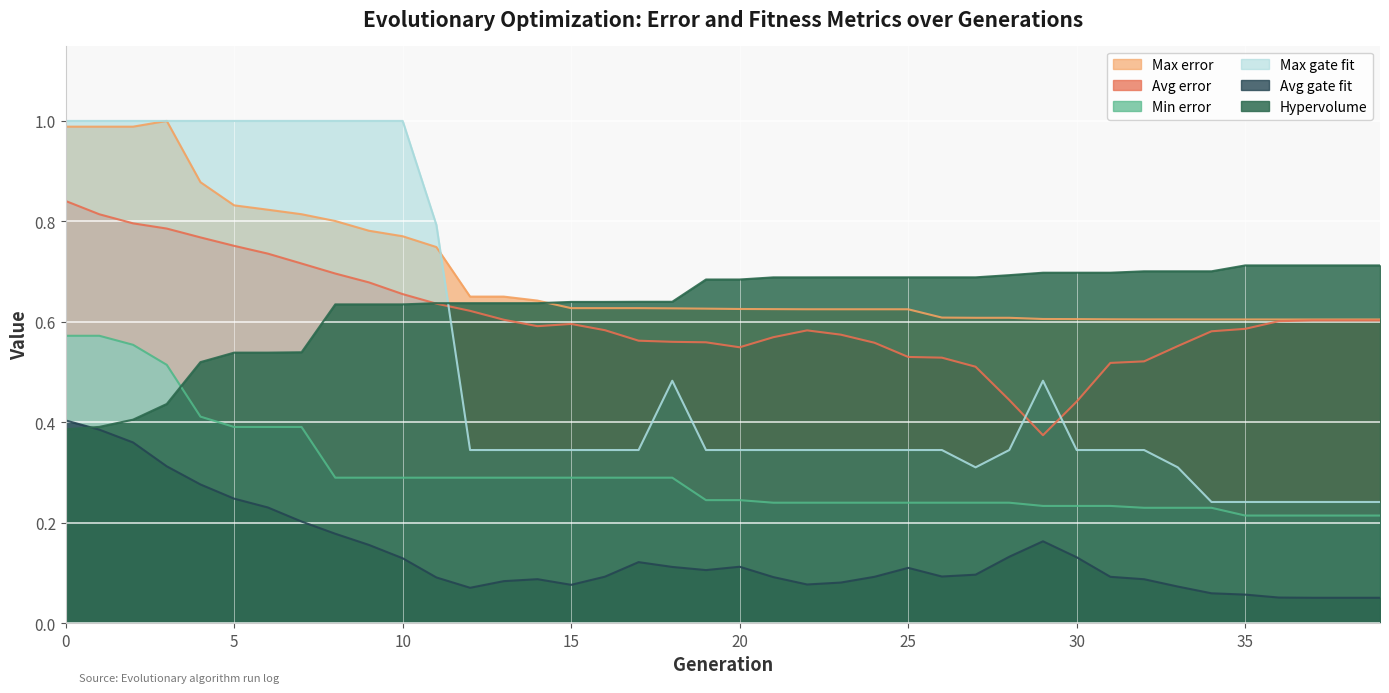

Count the Avg gate fit values in the range 0 to 1.

40